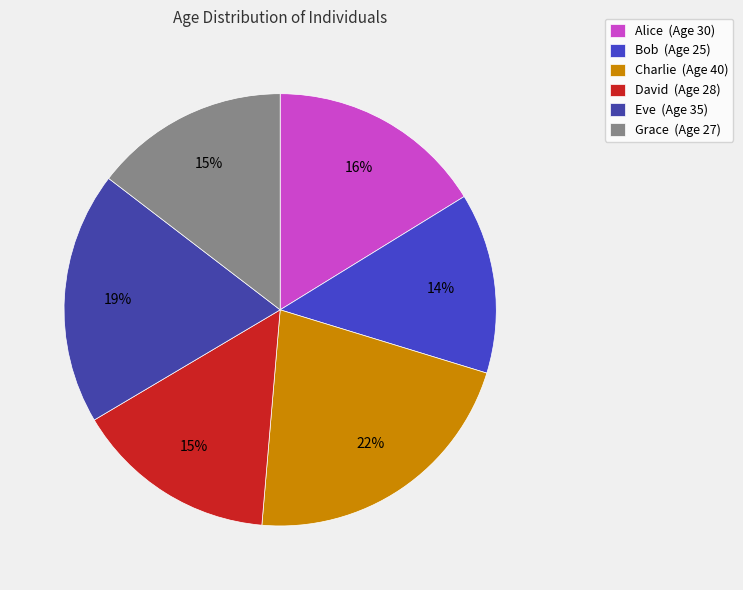

How many segments does this pie chart have?

6